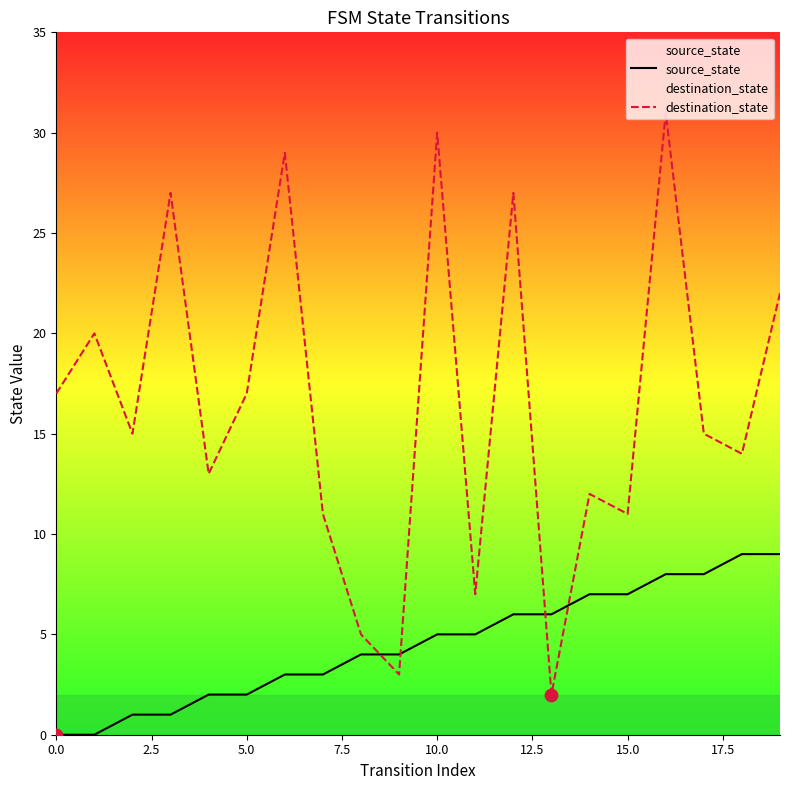

Which series has the widest spread of Y values?

destination_state